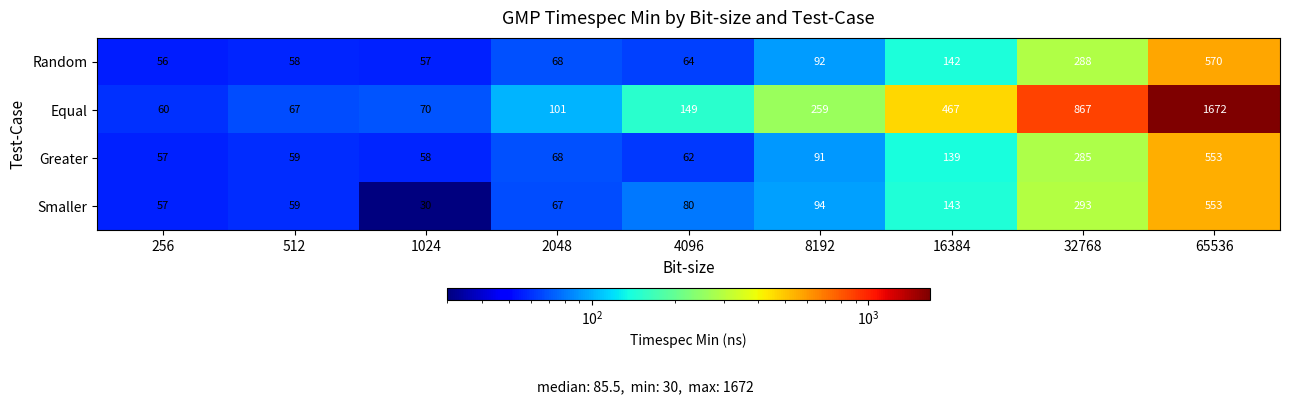

What is the total value across all series at 512?

243